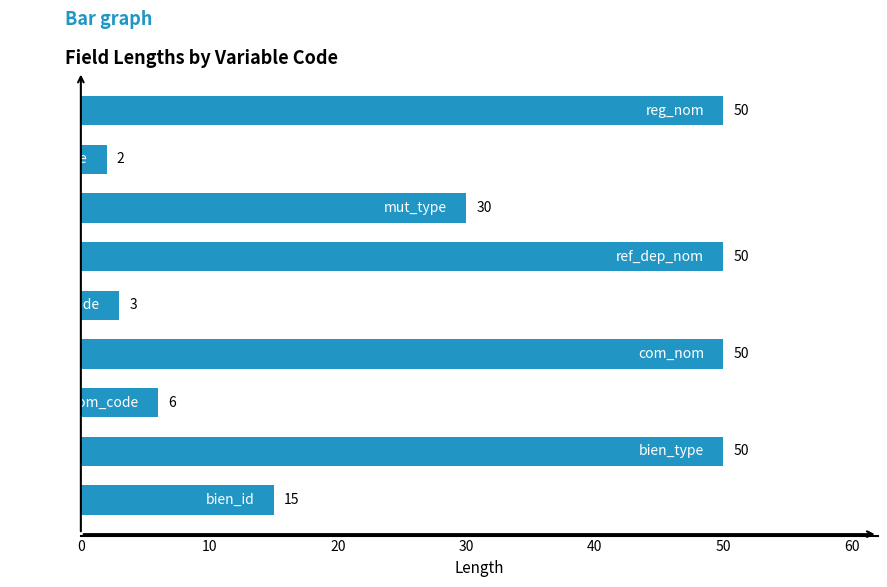

What is the difference between the maximum and minimum values?

48